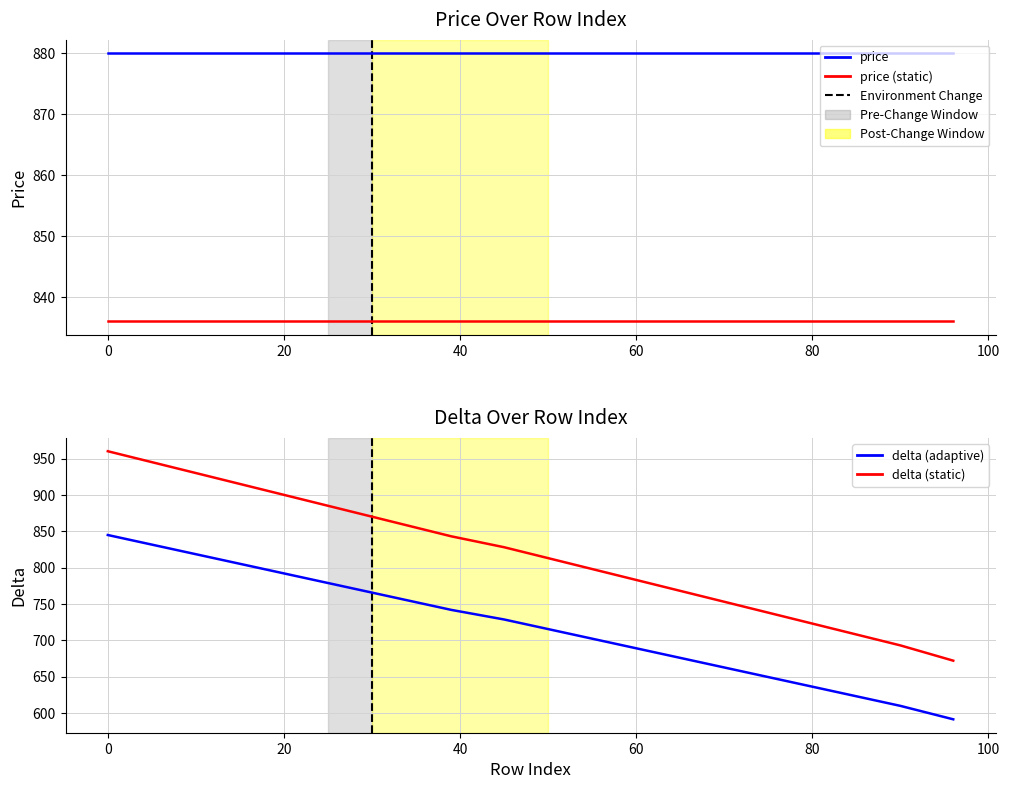

True or false: the data has more than 0 interior local peaks.

False